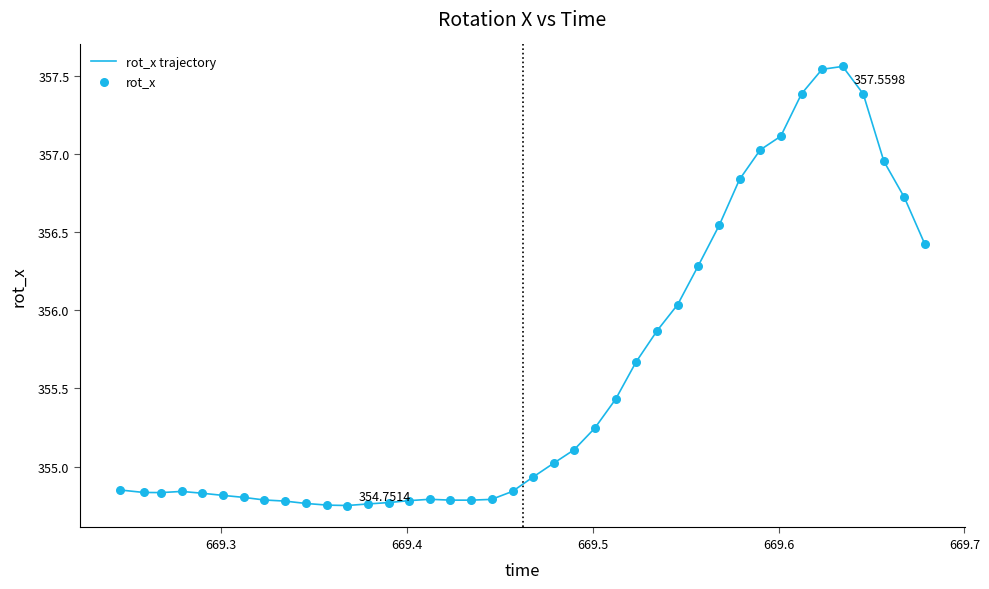

What is the difference between the maximum and minimum values?

2.8